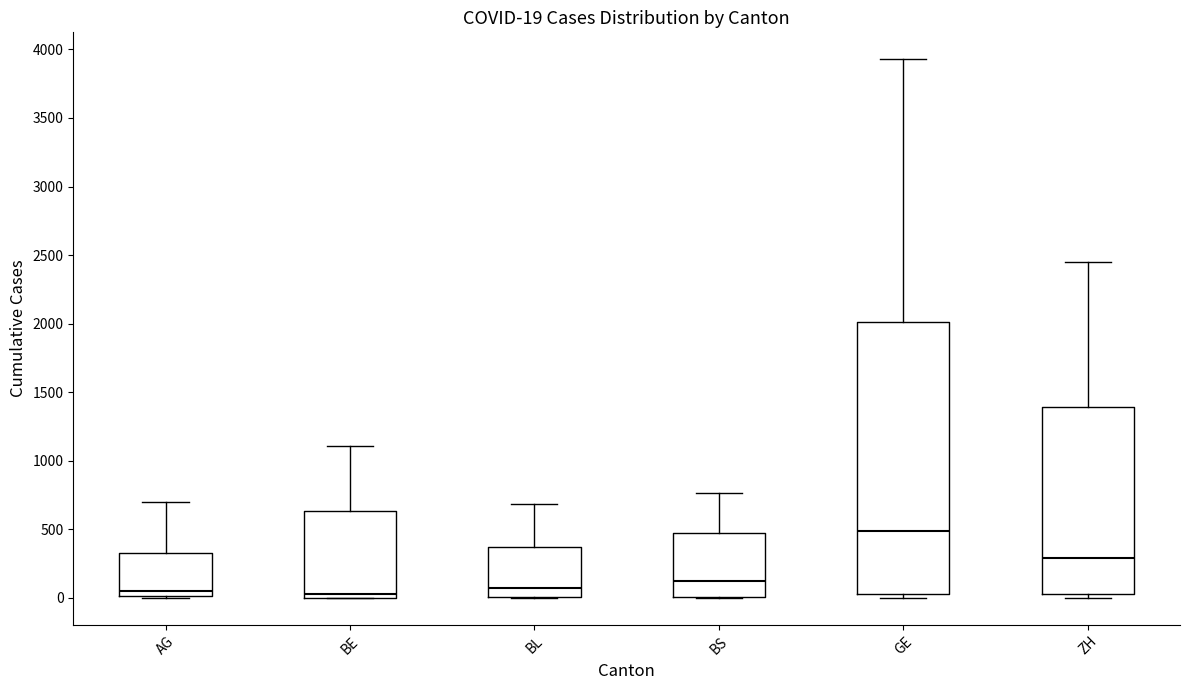

Which box is the tallest, from its lower edge to its upper edge?

GE